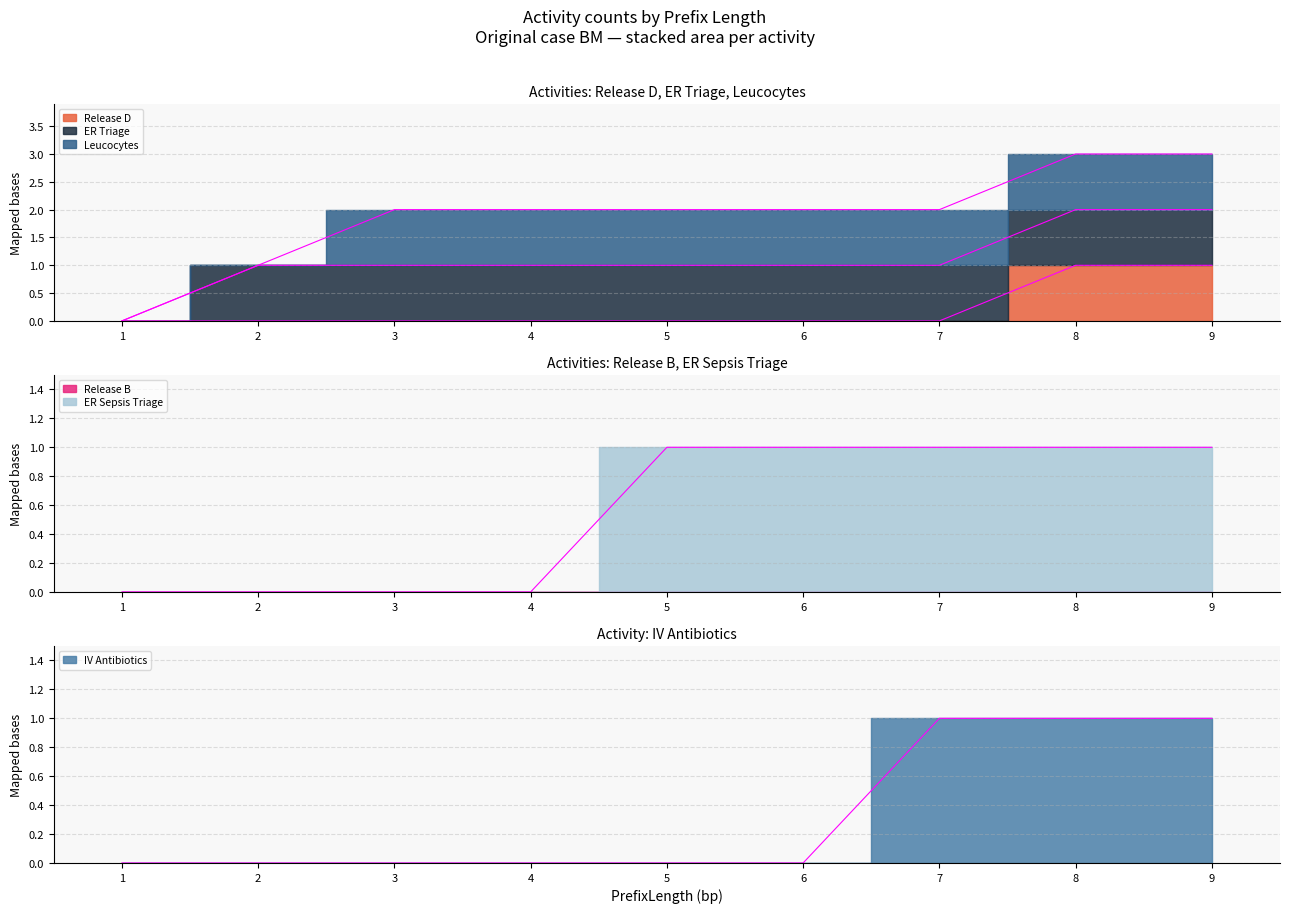

The value of ER Sepsis Triage at 6 is 1. True or false?

True